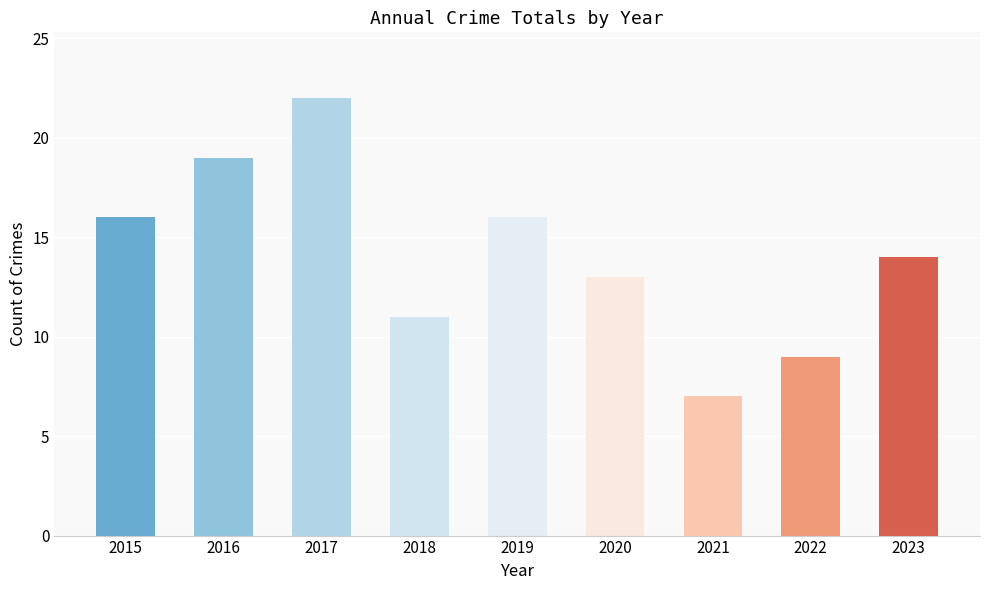

What is the difference between the maximum and minimum values?

15